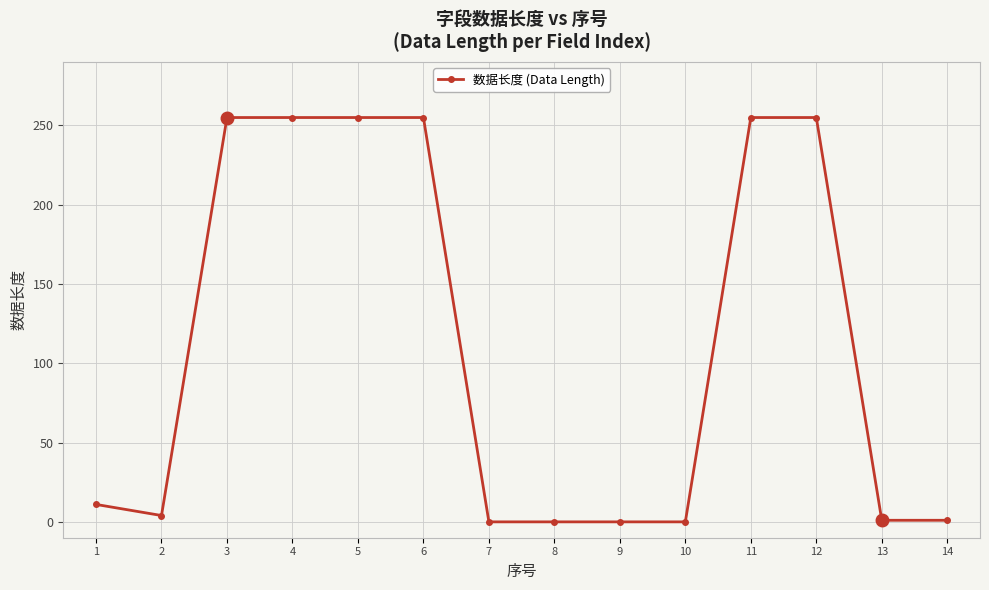

What is the difference between the values at 9 and 11?

255